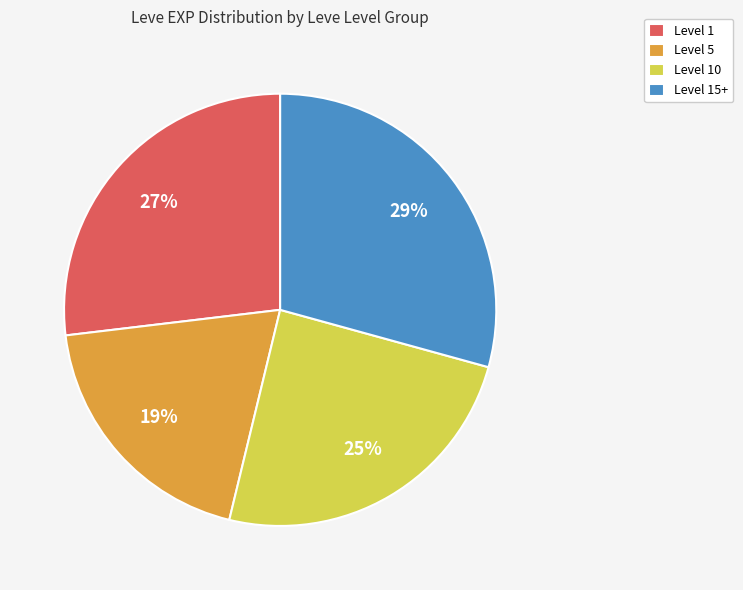

True or false: Level 10 accounts for 35% of the total.

False